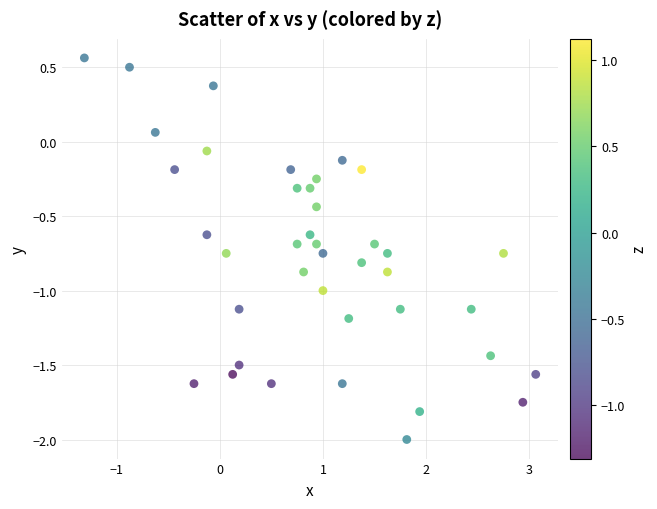

What is the range of Y values (max minus min)?

2.6